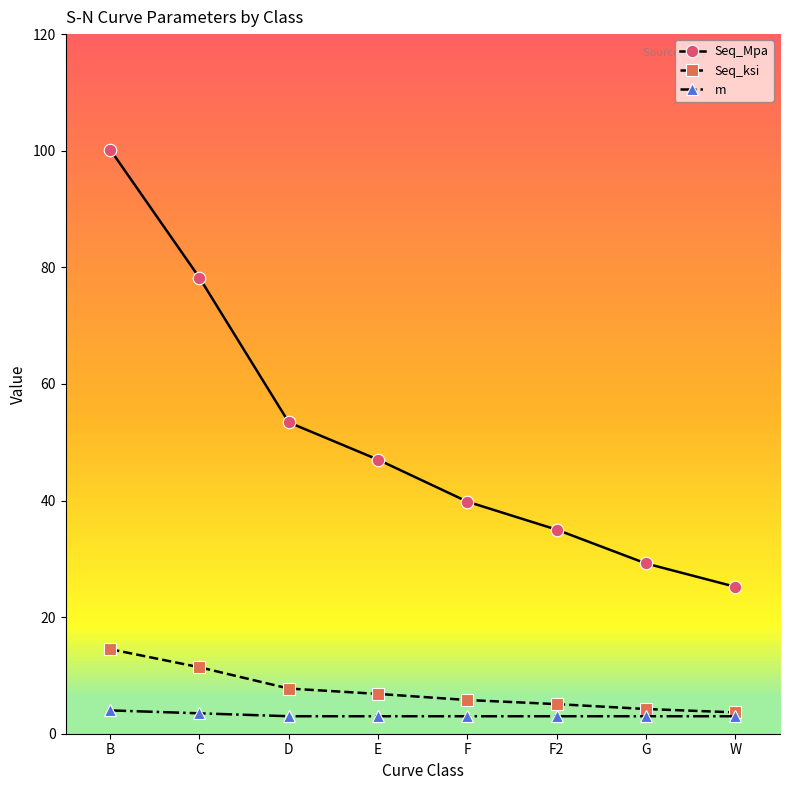

Between F2 and W, which series saw the biggest shift?

Seq_Mpa